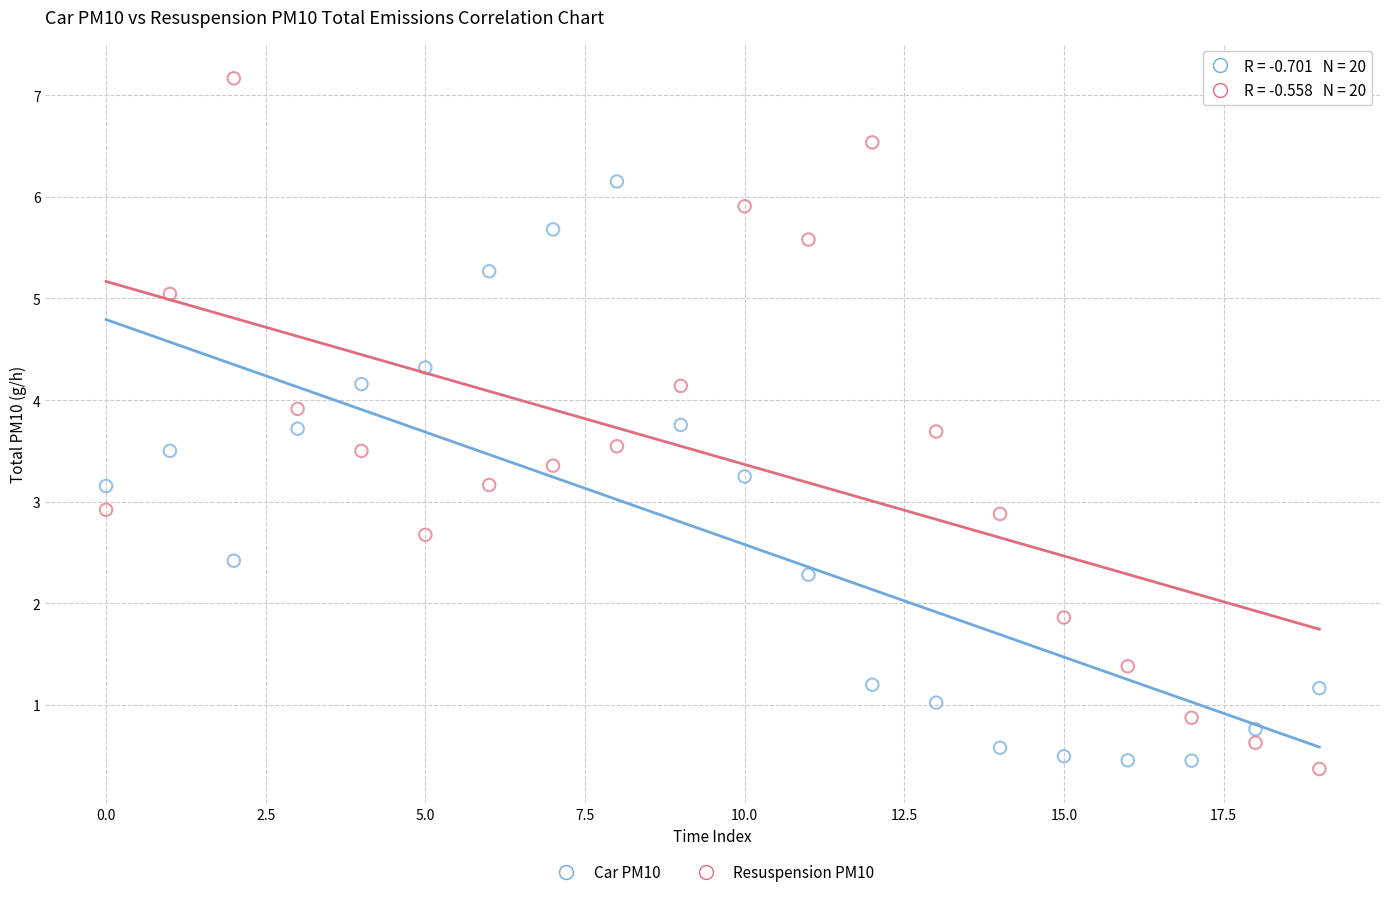

Which series has the largest Y range (max minus min)?

Resuspension PM10